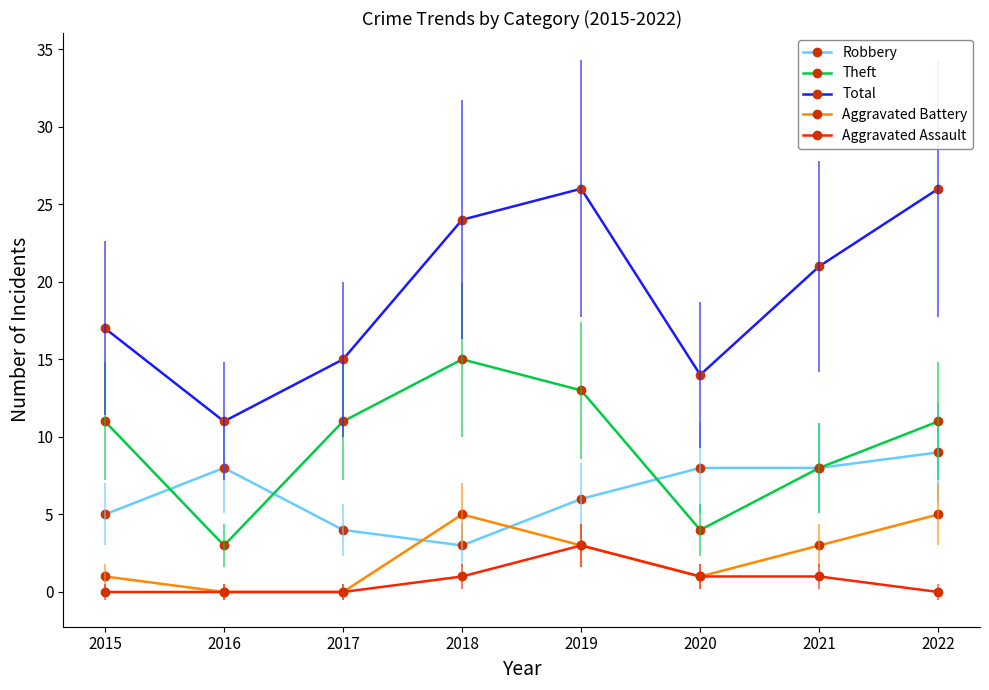

Which series ends up on top after the final intersection of Aggravated Battery and Robbery?

Robbery